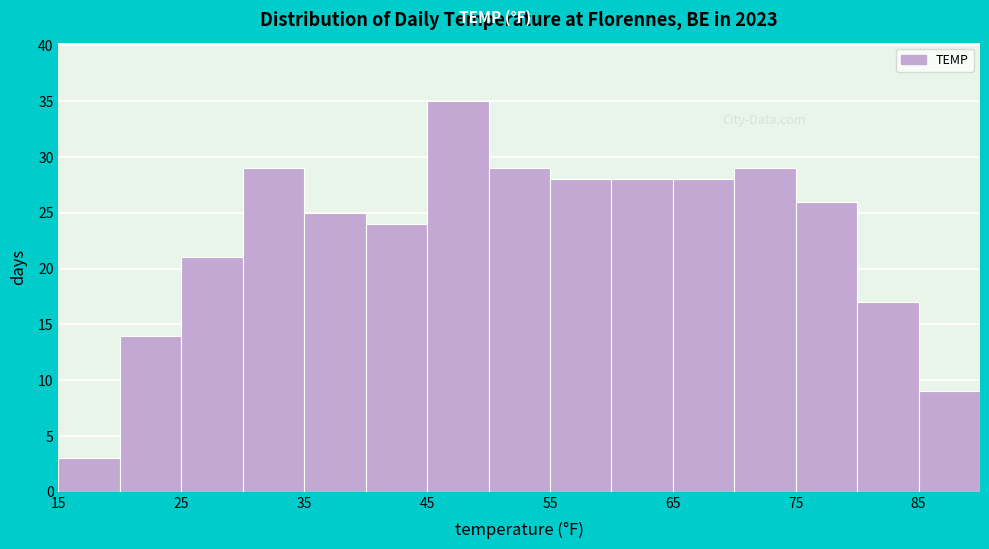

Reading left to right, transcribe this chart: for each bar, give the range it covers on the x-axis and its height. The values are not printed on the chart, so give them approximately, as read against the axis.

15 to 20: 3
20 to 25: 14
25 to 30: 21
30 to 35: 29
35 to 40: 25
40 to 45: 24
45 to 50: 35
50 to 55: 29
55 to 60: 28
60 to 65: 28
65 to 70: 28
70 to 75: 29
75 to 80: 26
80 to 85: 17
85 to 90: 9